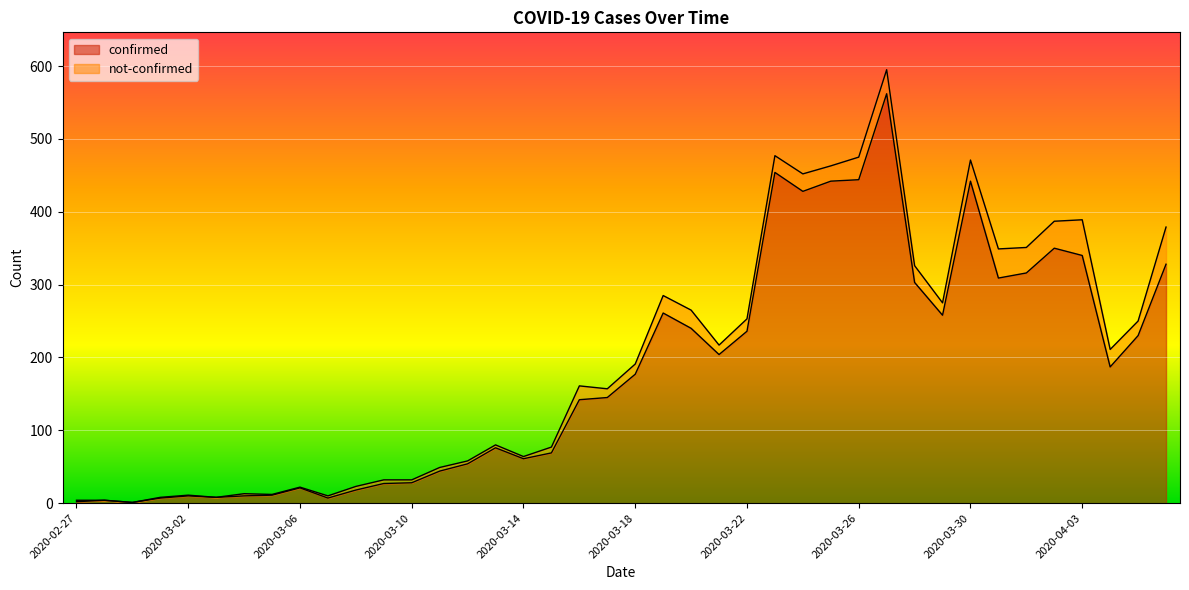

Reading left to right, list all the values displayed in this chart.

2020-02-27=2	2020-02-28=4	2020-02-29=1	2020-03-01=7	2020-03-02=10	2020-03-03=8	2020-03-04=10	2020-03-05=11	2020-03-06=21	2020-03-07=7	2020-03-08=18	2020-03-09=27	2020-03-10=28	2020-03-11=44	2020-03-12=54	2020-03-13=76	2020-03-14=61	2020-03-15=69	2020-03-16=142	2020-03-17=145	2020-03-18=177	2020-03-19=261	2020-03-20=240	2020-03-21=204	2020-03-22=236	2020-03-23=454	2020-03-24=428	2020-03-25=442	2020-03-26=444	2020-03-27=562	2020-03-28=303	2020-03-29=258	2020-03-30=442	2020-03-31=309	2020-04-01=316	2020-04-02=350	2020-04-03=340	2020-04-04=187	2020-04-05=230	2020-04-06=328